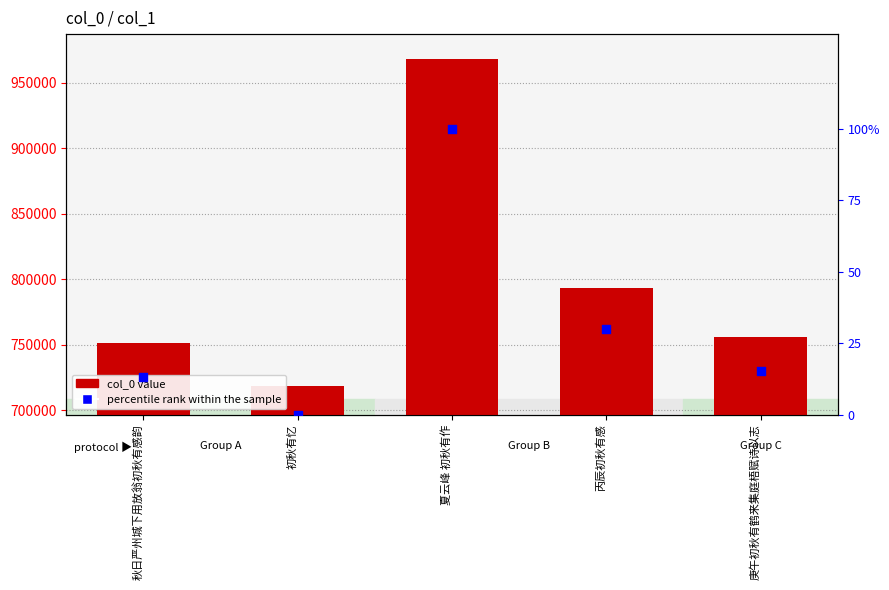

At how many categories does at least one series exceed 154944?

5